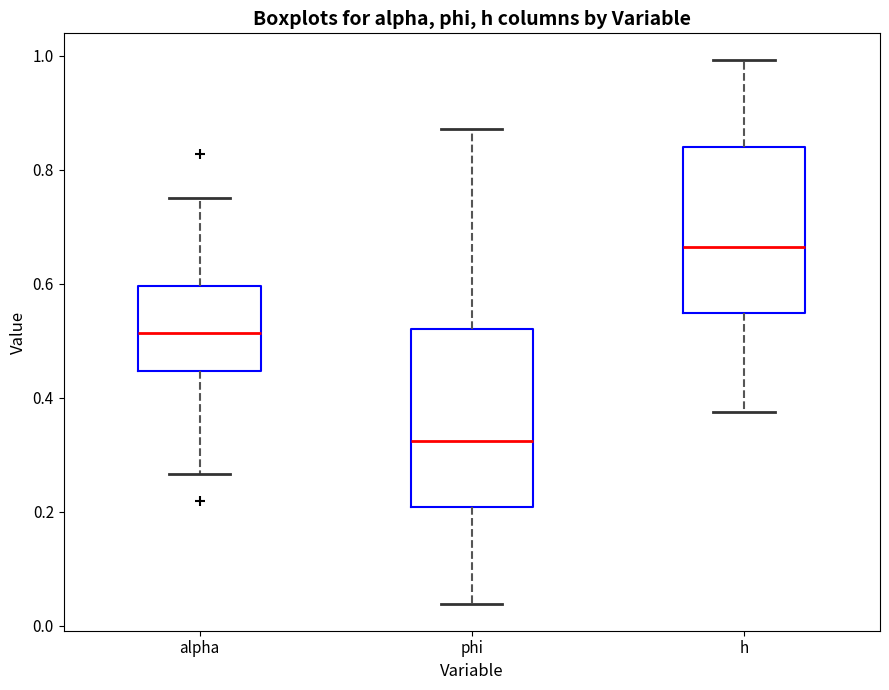

Reading left to right, transcribe this box plot: for each box, give where its median line is, the range the box spans, and where its two whiskers end, as read against the y-axis. The values are not printed on the chart, so give them approximately, as read against the axis.

alpha: median 0.52, box 0.44 to 0.60, whiskers 0.26 to 0.76
phi: median 0.32, box 0.20 to 0.52, whiskers 0.04 to 0.88
h: median 0.66, box 0.54 to 0.84, whiskers 0.38 to 1.00